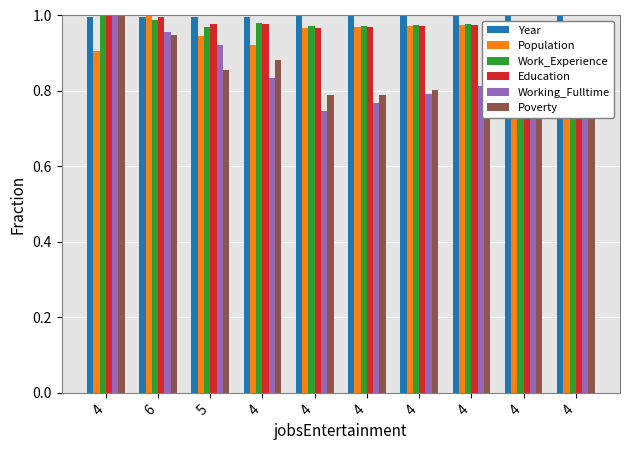

What is the sum of all Work_Experience values?

9.8